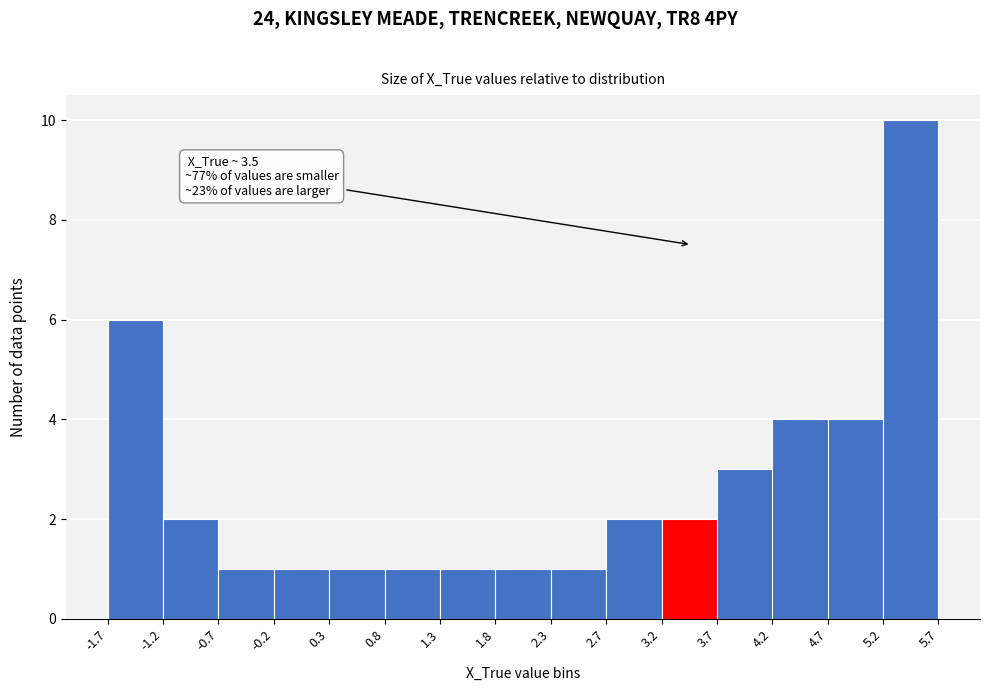

Over which range of the x-axis is the bar tallest?

5.2 to 5.7